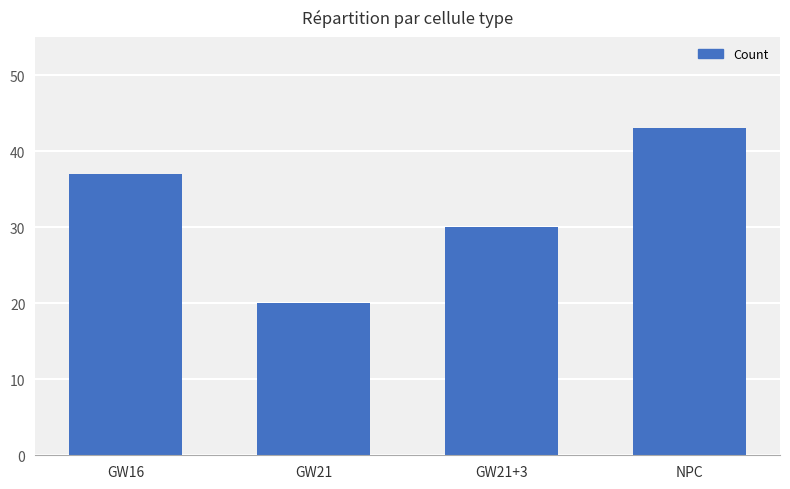

Read the value at NPC.

43